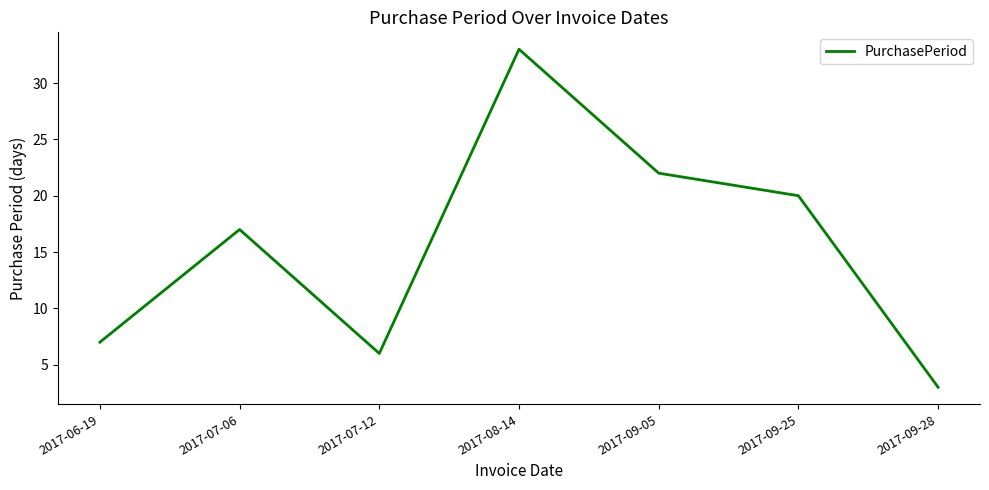

What position from the left is 2017-08-14?

4